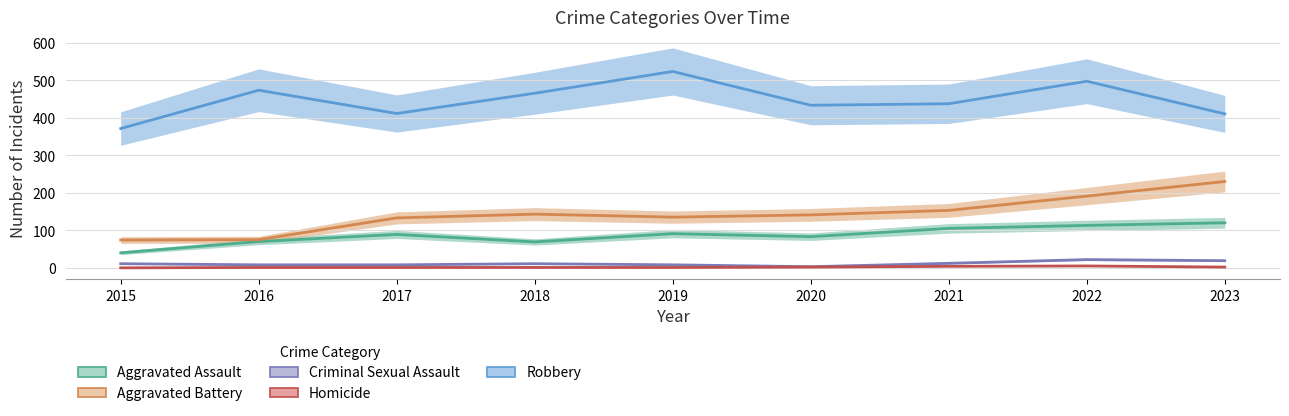

Where is Aggravated Battery nearest to the value 152?

2021